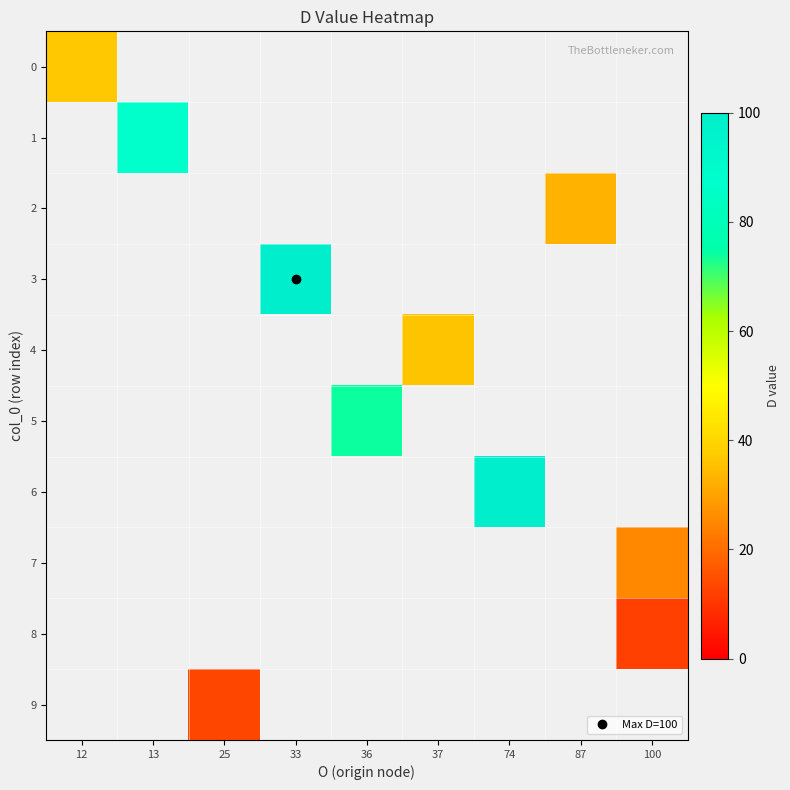

At how many categories does at least one series exceed 57?

4